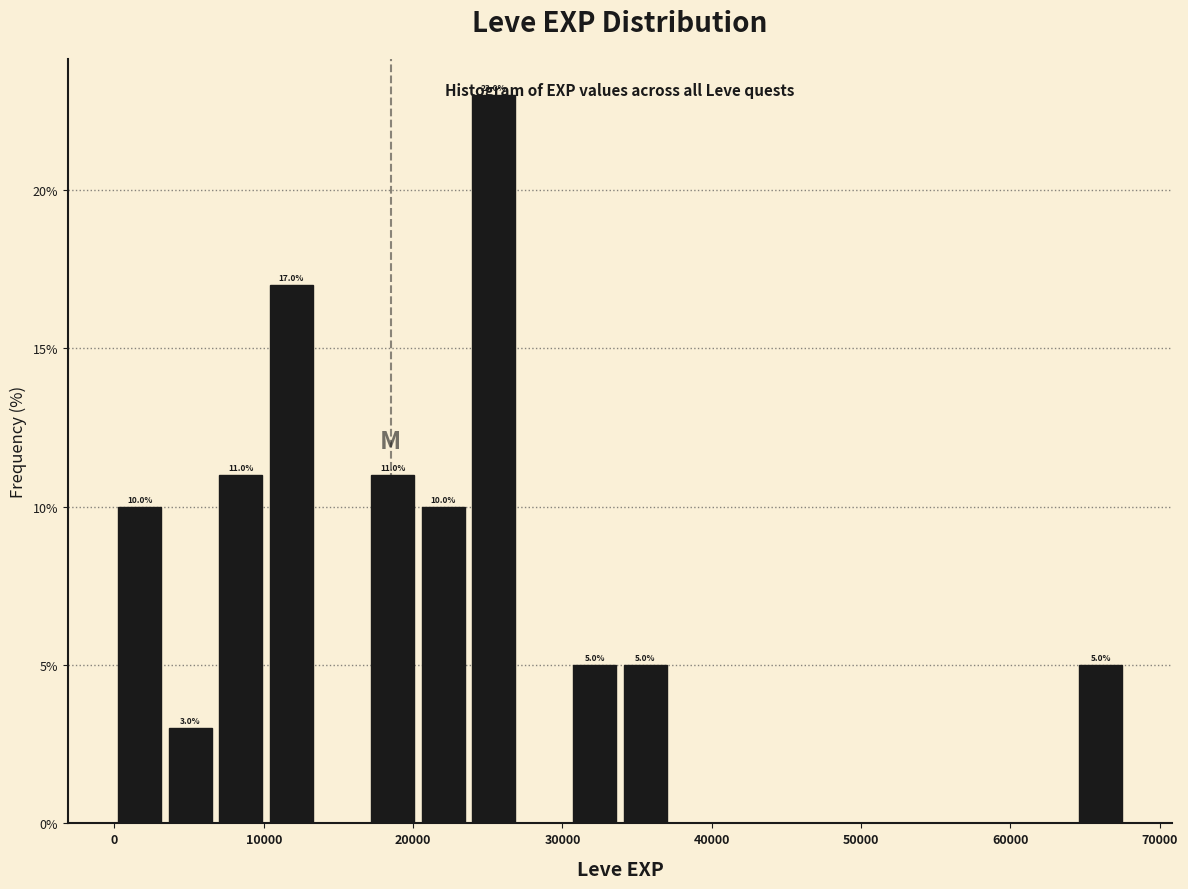

Around what value on the x-axis is the tallest bar? Give the approximate position of its centre, as read against the axis.

25000